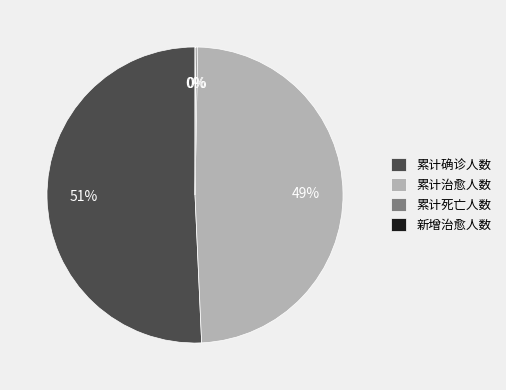

What percentage is the 累计确诊人数 slice, to the nearest percent?

51%